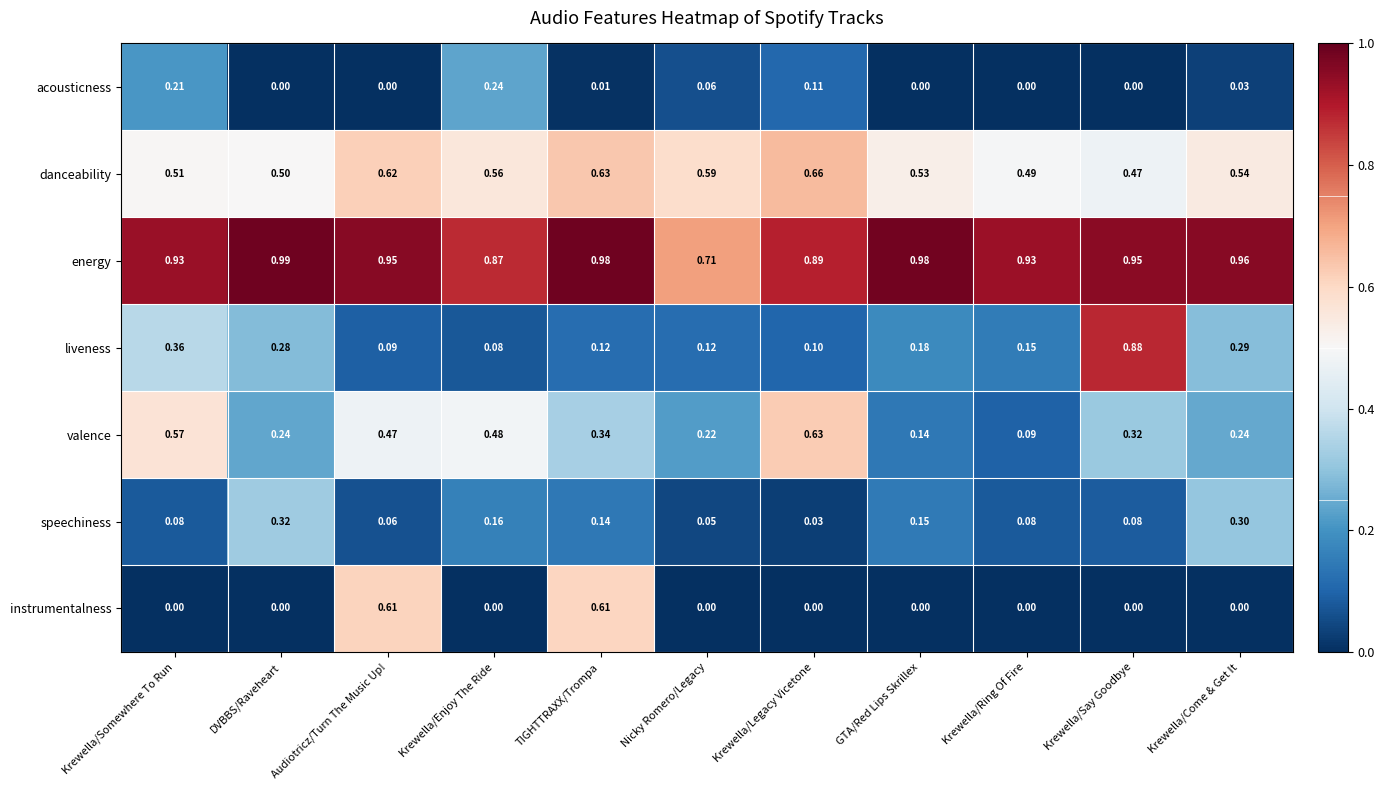

At which label does speechiness reach its peak?

DVBBS/Raveheart